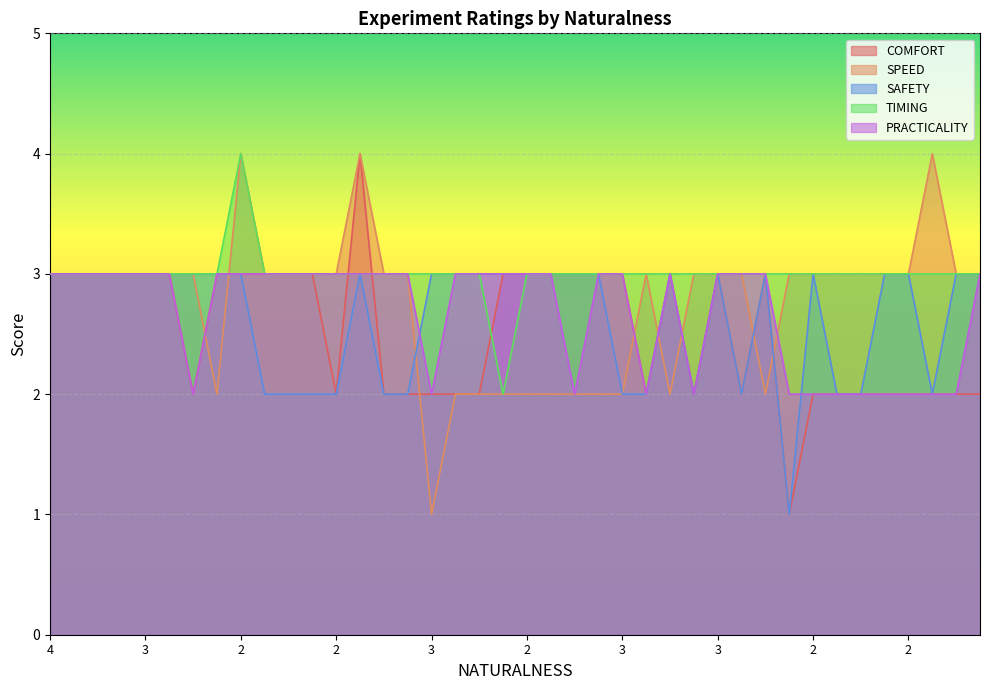

Is it true that TIMING equals 3 at 15?

True